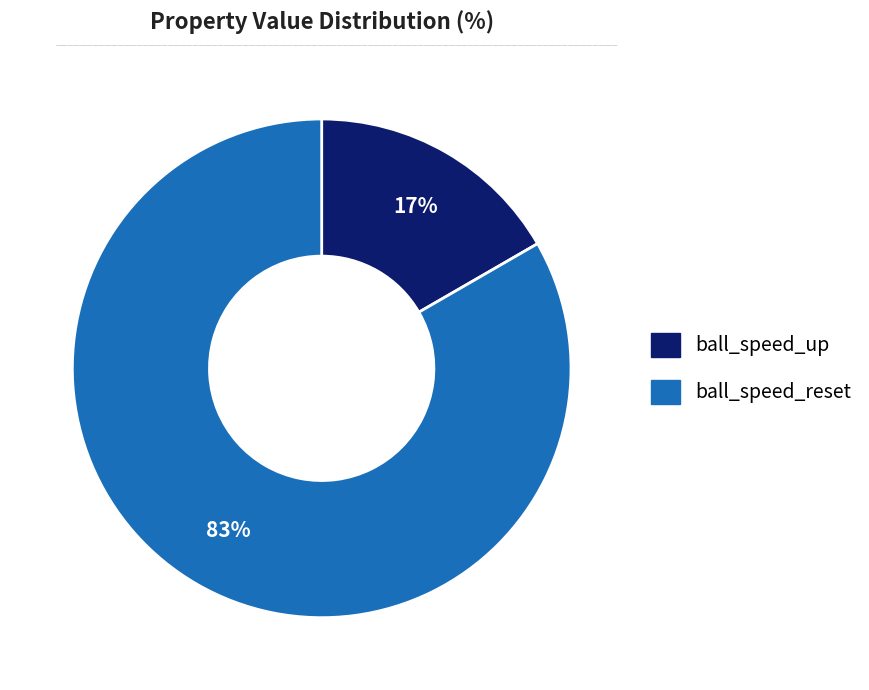

Rank the categories by value from lowest to highest.

ball_speed_up, ball_speed_reset